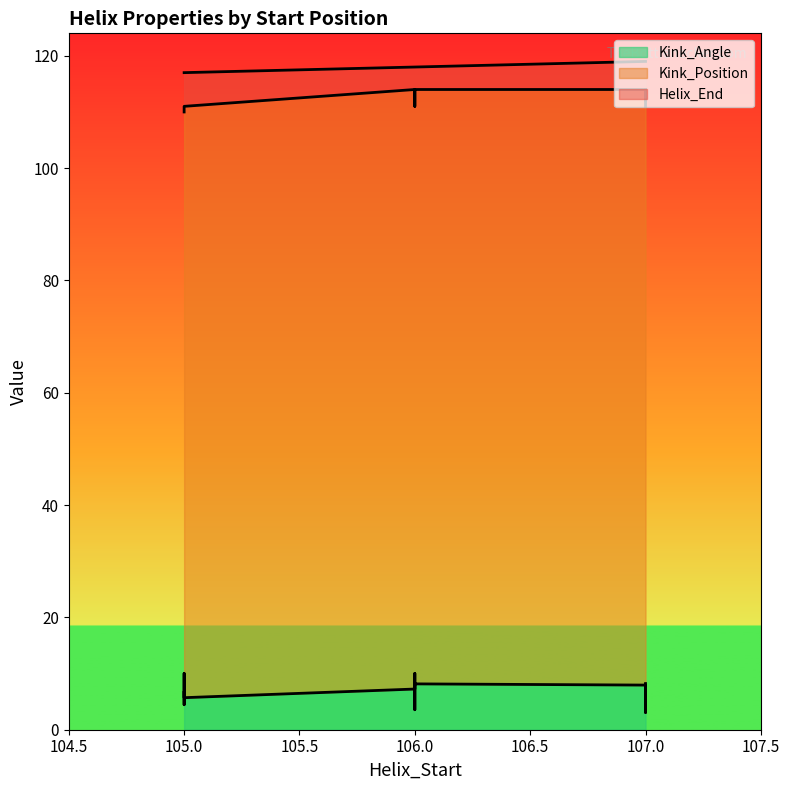

At which label does Kink_Position first exceed 111?

106